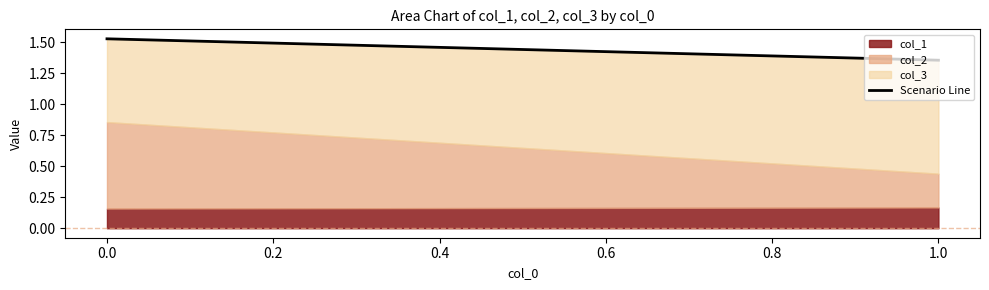

Does the chart have visible grid lines?

No